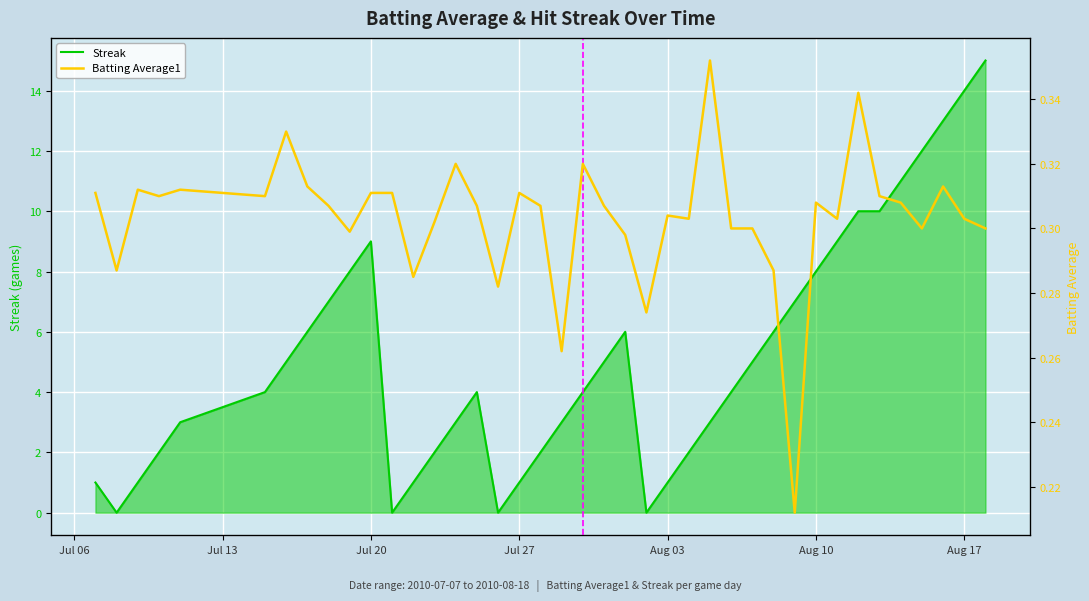

What is the difference between the maximum and minimum values in the Streak series?

15